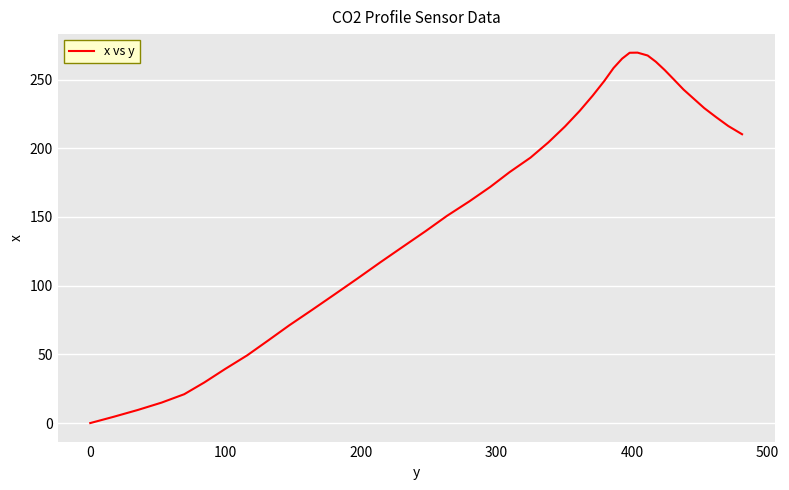

What is the maximum value shown in the chart?

269.6